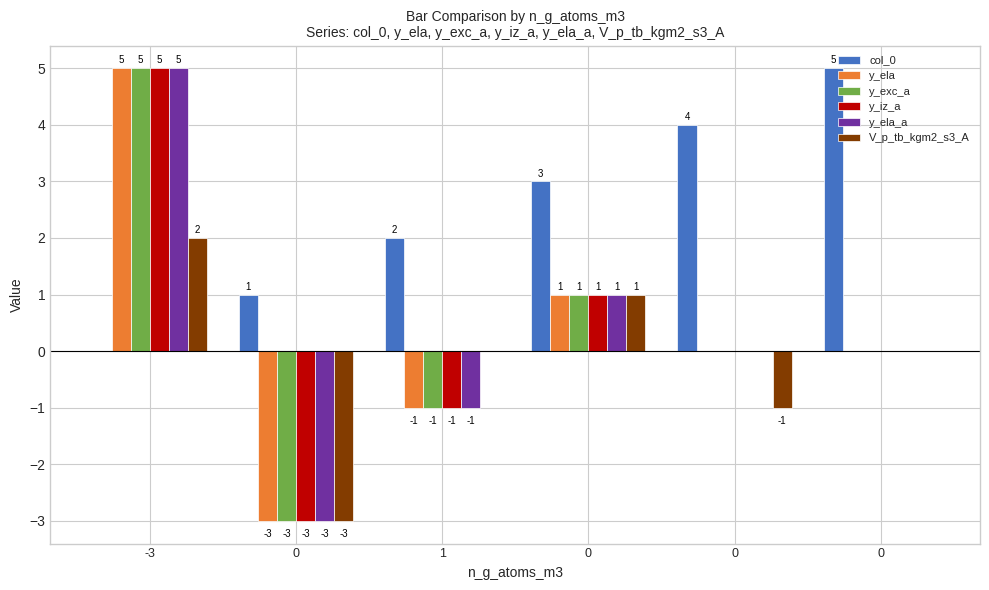

Count the number of categories in the chart.

6